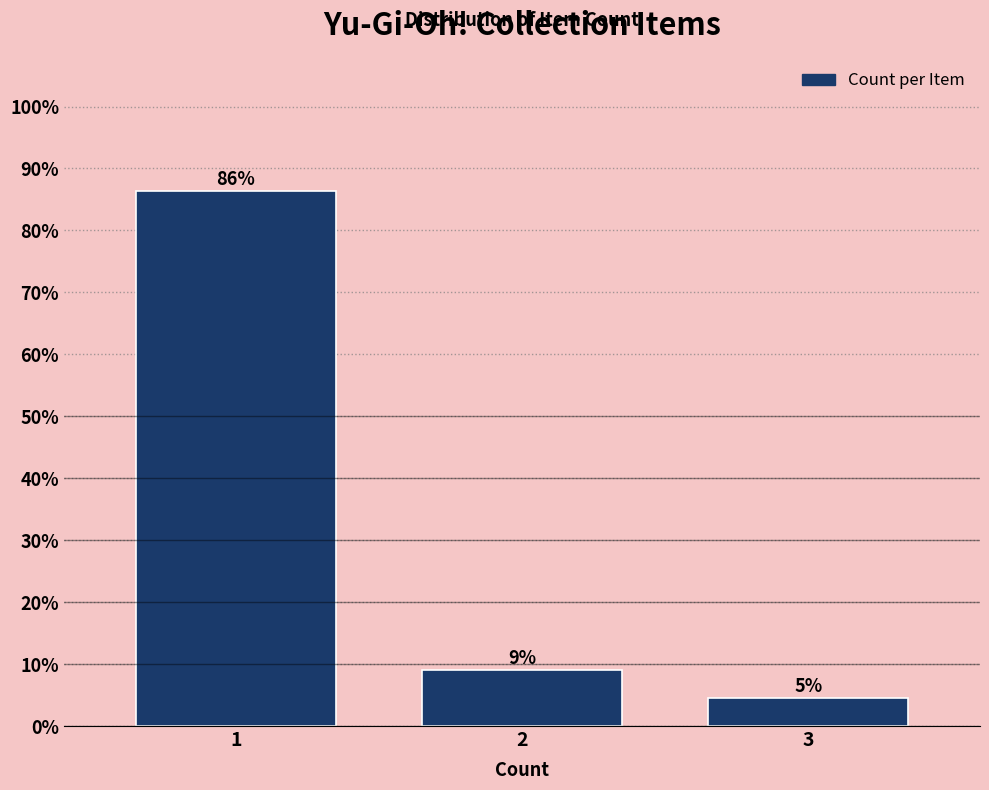

Does the chart contain any negative values?

No